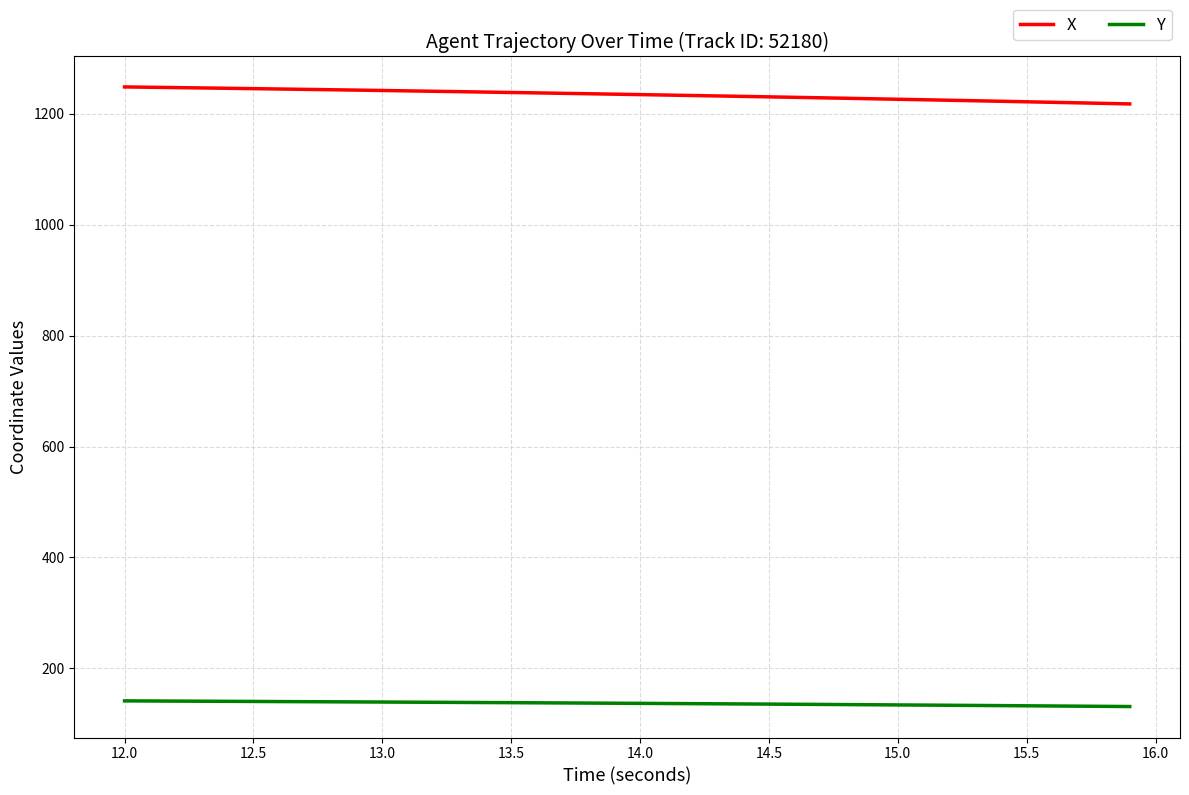

Which series has the largest total across all categories?

X